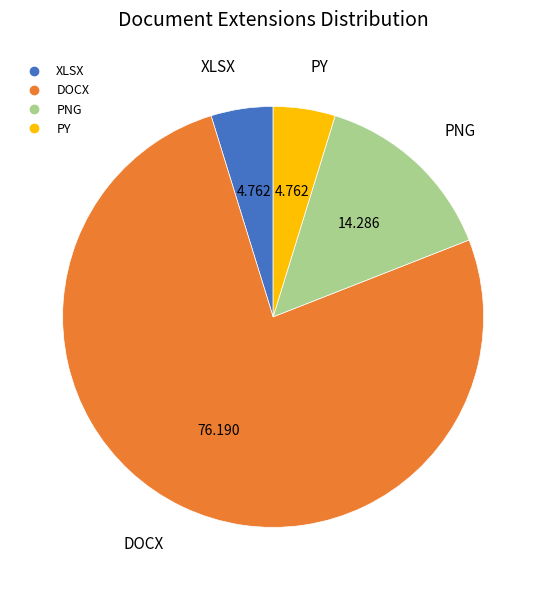

Count the number of slices in the pie.

4